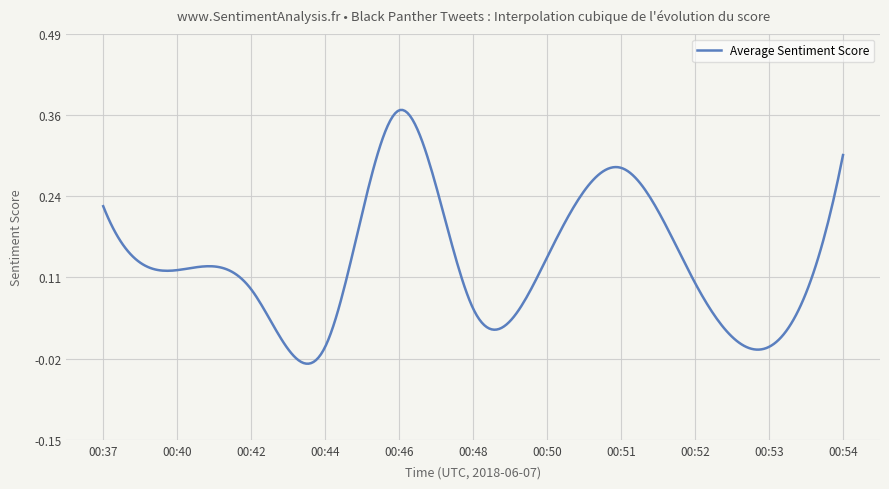

True or false: the data has more than 0 interior local peaks.

True